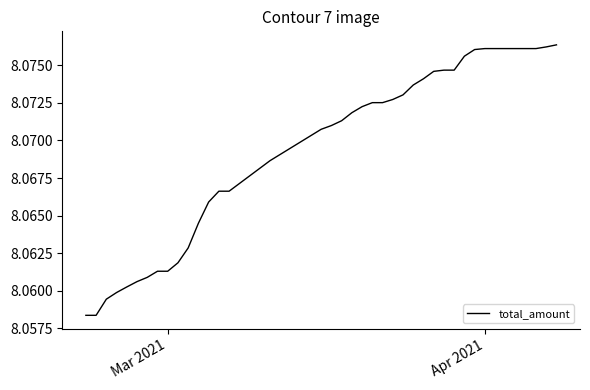

Does the chart have visible grid lines?

No